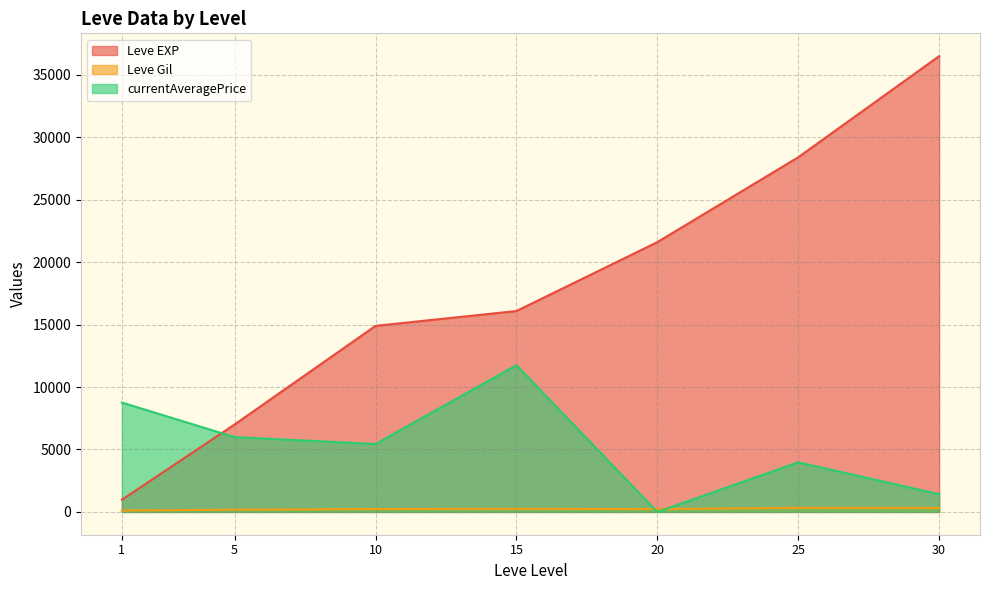

How many lines are shown in the chart?

3